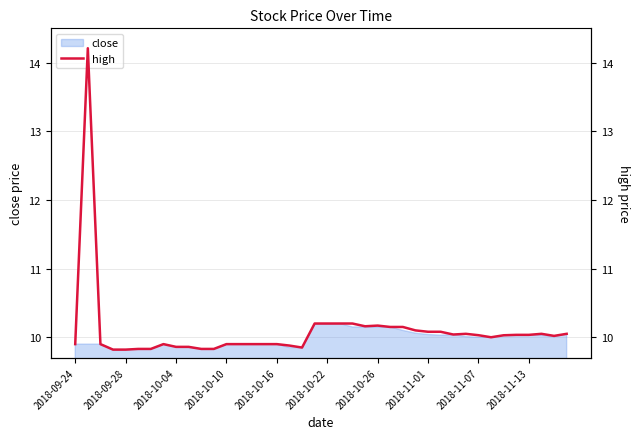

Where is the first local minimum?

18